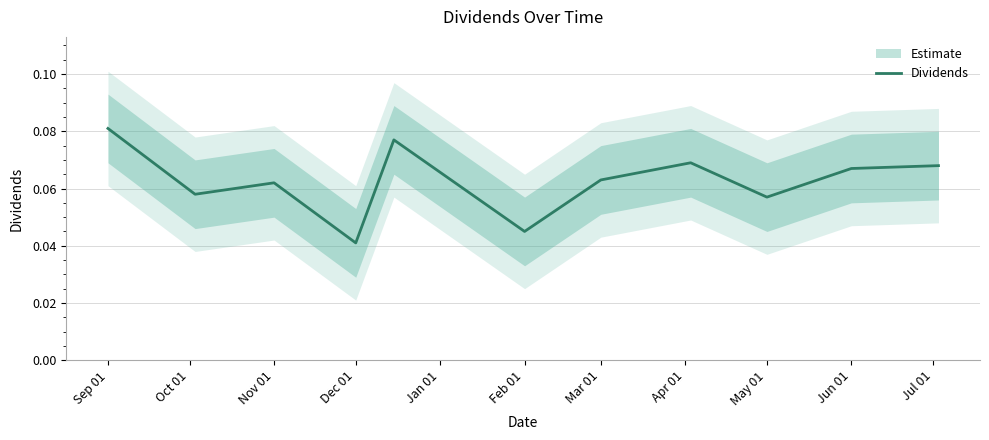

What is the sum of the values at Feb 01 and Dec 01?

0.1